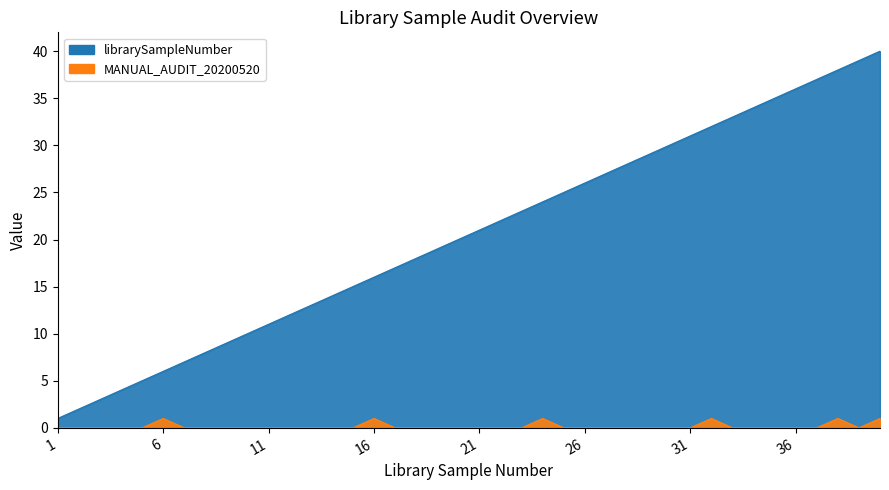

At which label is MANUAL_AUDIT_20200520 closest to 0?

1